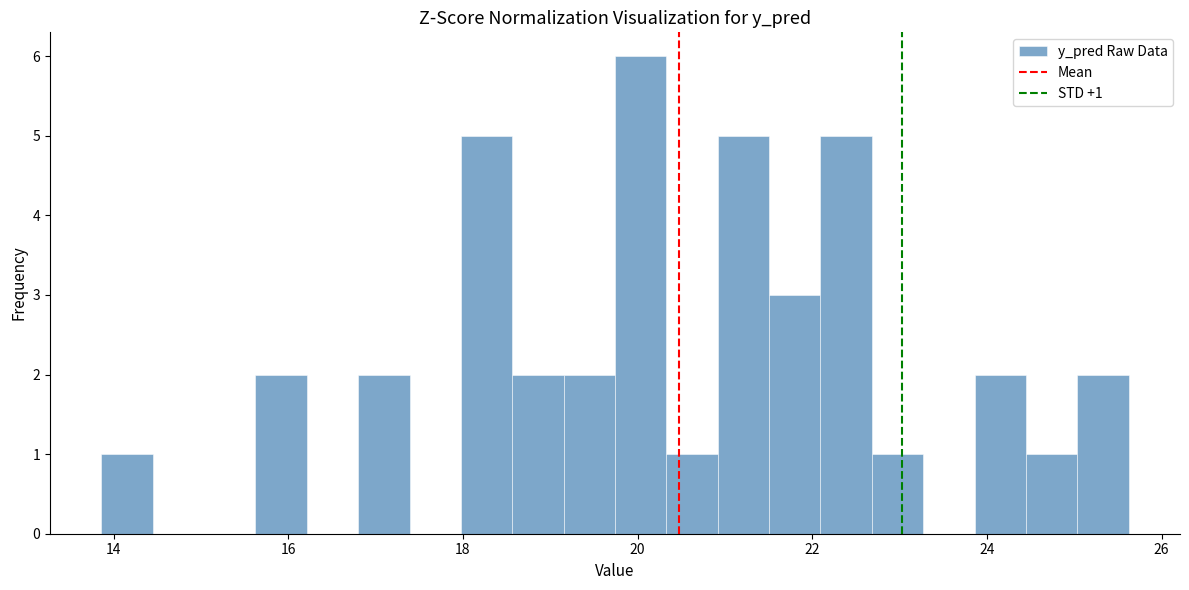

Read against the x-axis, roughly where is the centre of the tallest bar?

20.0